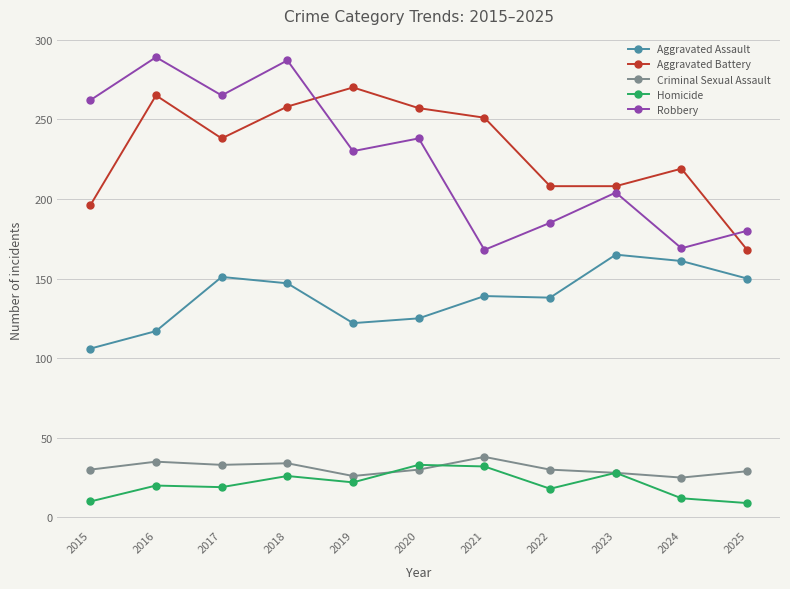

What is the total value across all series at 2022?

579